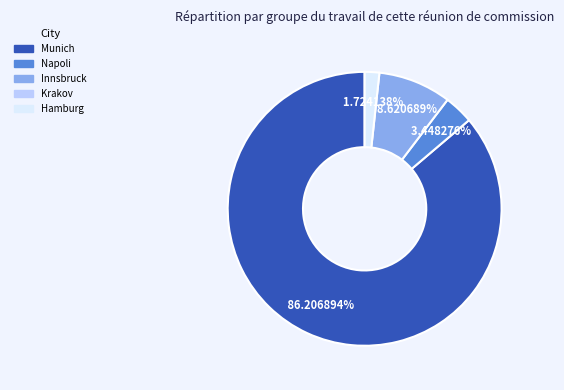

Is there a majority slice in this chart?

Yes